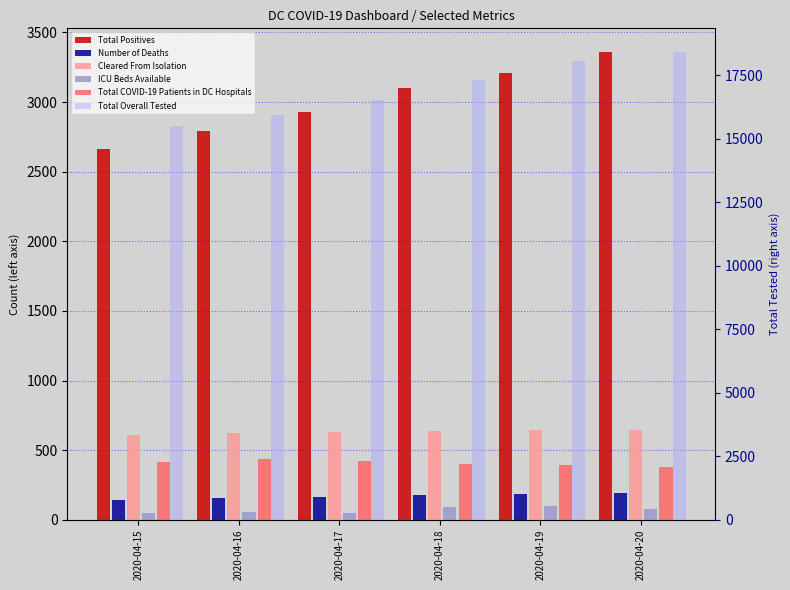

Which label corresponds to the largest value in the chart?

2020-04-20